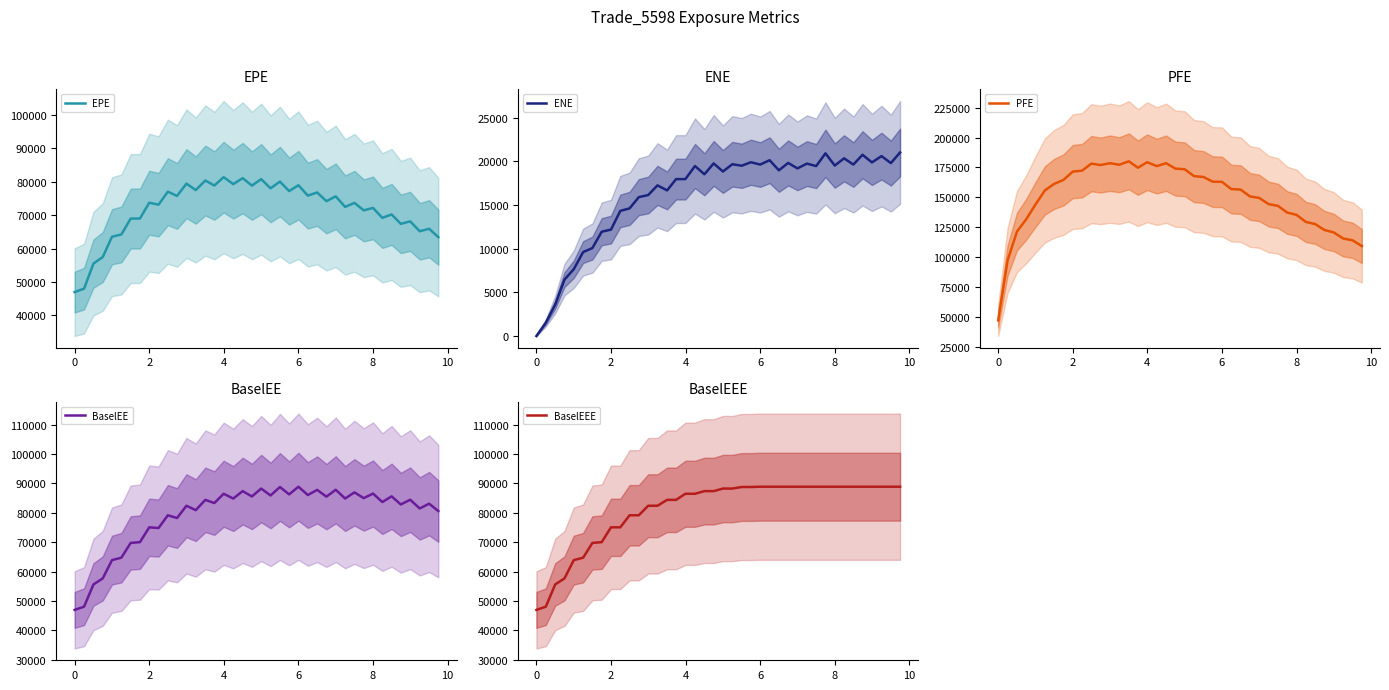

How many values in the ENE series exceed 19200?

20